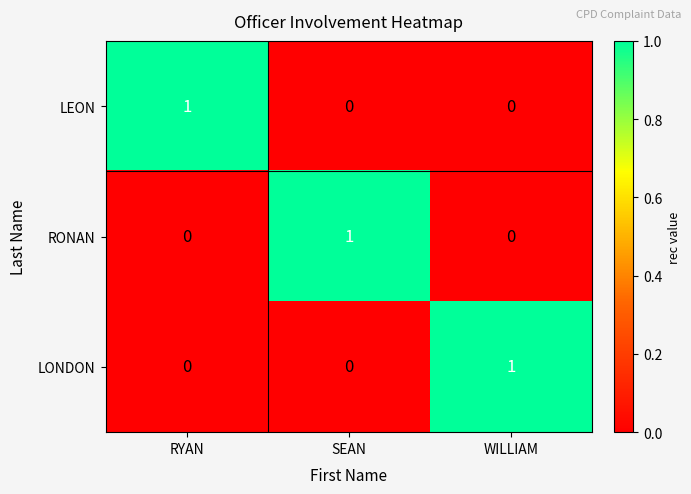

Reading left to right, what are all the values shown in this chart?

LEON: RYAN=1	SEAN=0	WILLIAM=0
RONAN: RYAN=0	SEAN=1	WILLIAM=0
LONDON: RYAN=0	SEAN=0	WILLIAM=1